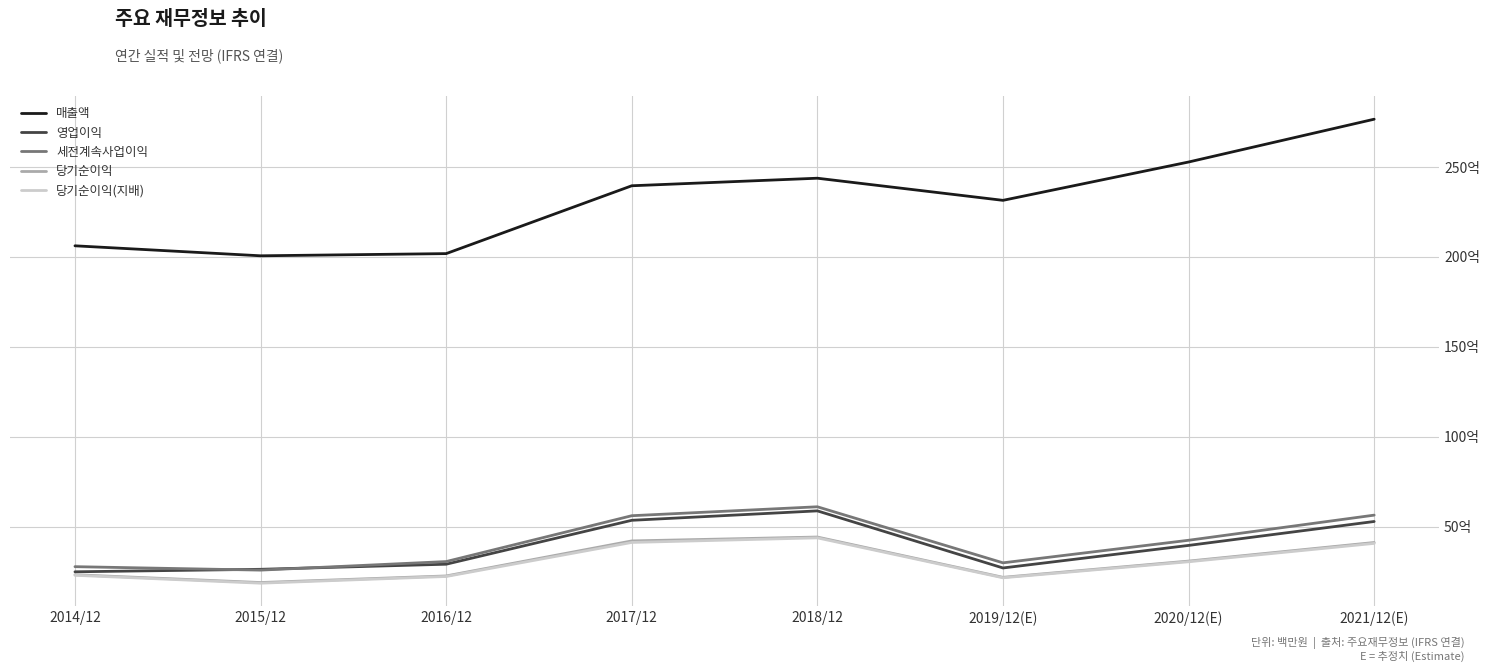

Rank the series at 2020/12(E) from lowest to highest value.

당기순이익(지배), 당기순이익, 영업이익, 세전계속사업이익, 매출액